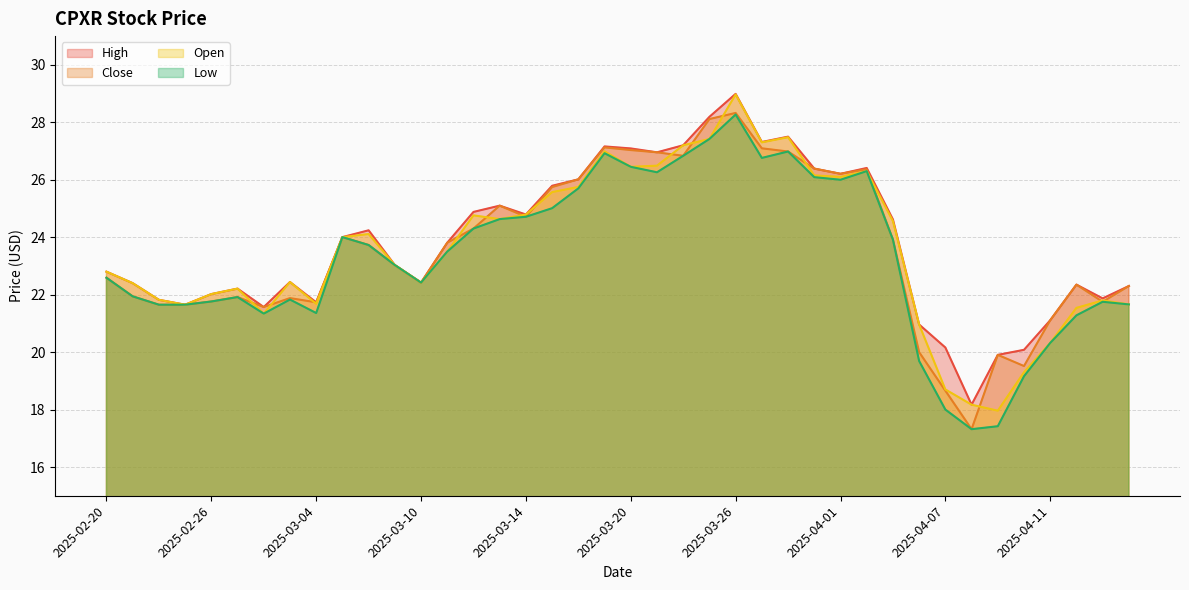

What is the difference between the maximum and minimum values in the High series?

10.8